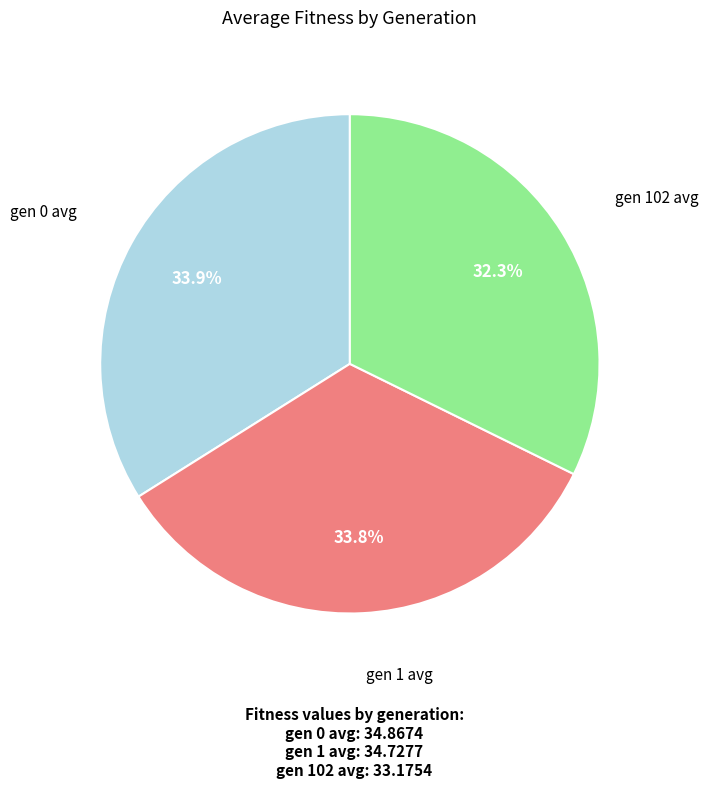

Approximately how many times larger is the value at gen 1 avg compared to gen 102 avg?

1.0